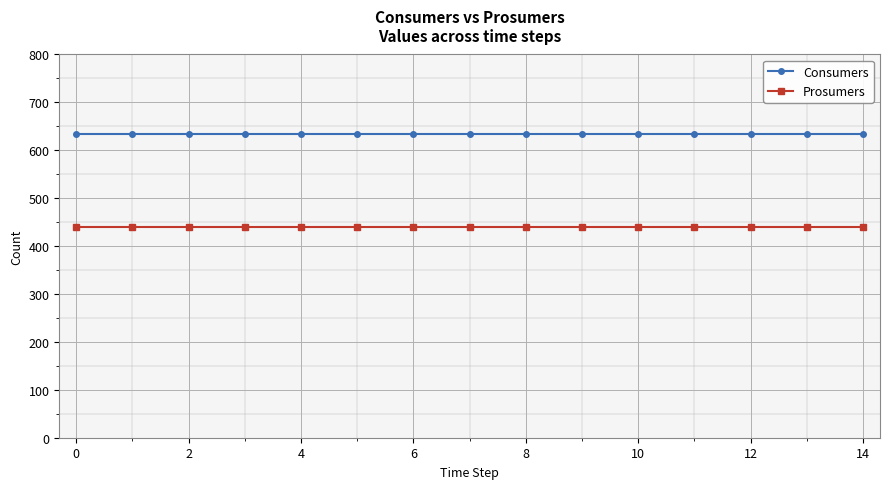

What is the lowest value of the Consumers series?

635